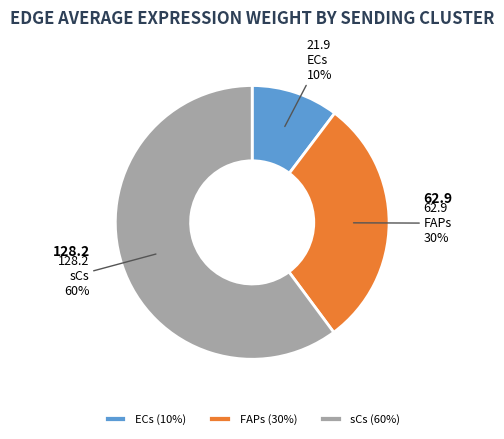

The sCs slice represents 60% of the pie. True or false?

True